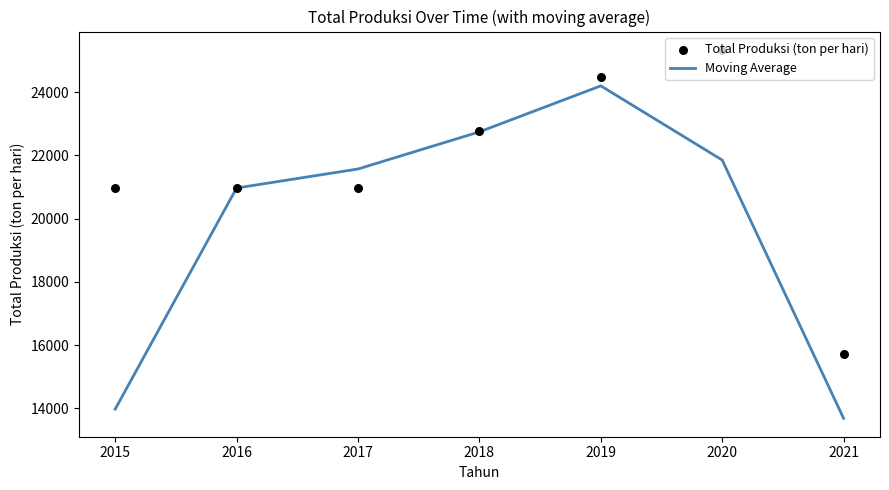

What are all the series names shown in the legend?

Moving Average, Total Produksi (ton per hari)